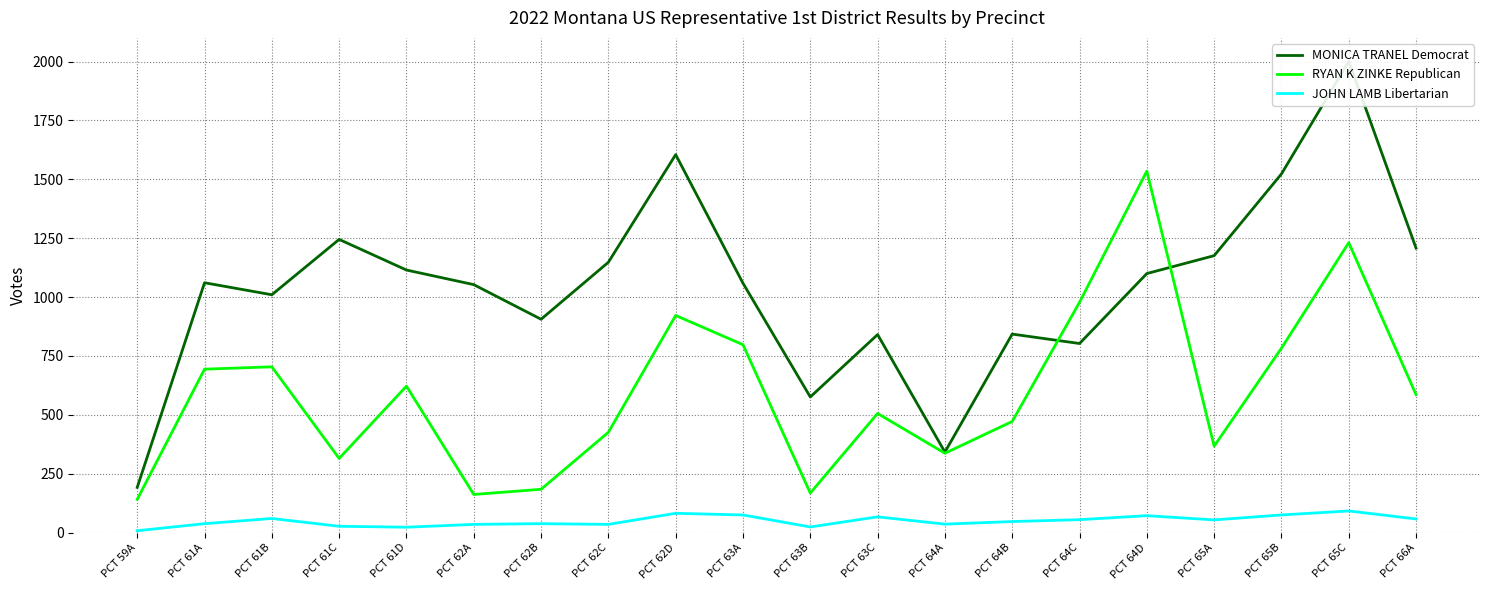

True or false: MONICA TRANEL Democrat and JOHN LAMB Libertarian intersect in this chart.

False